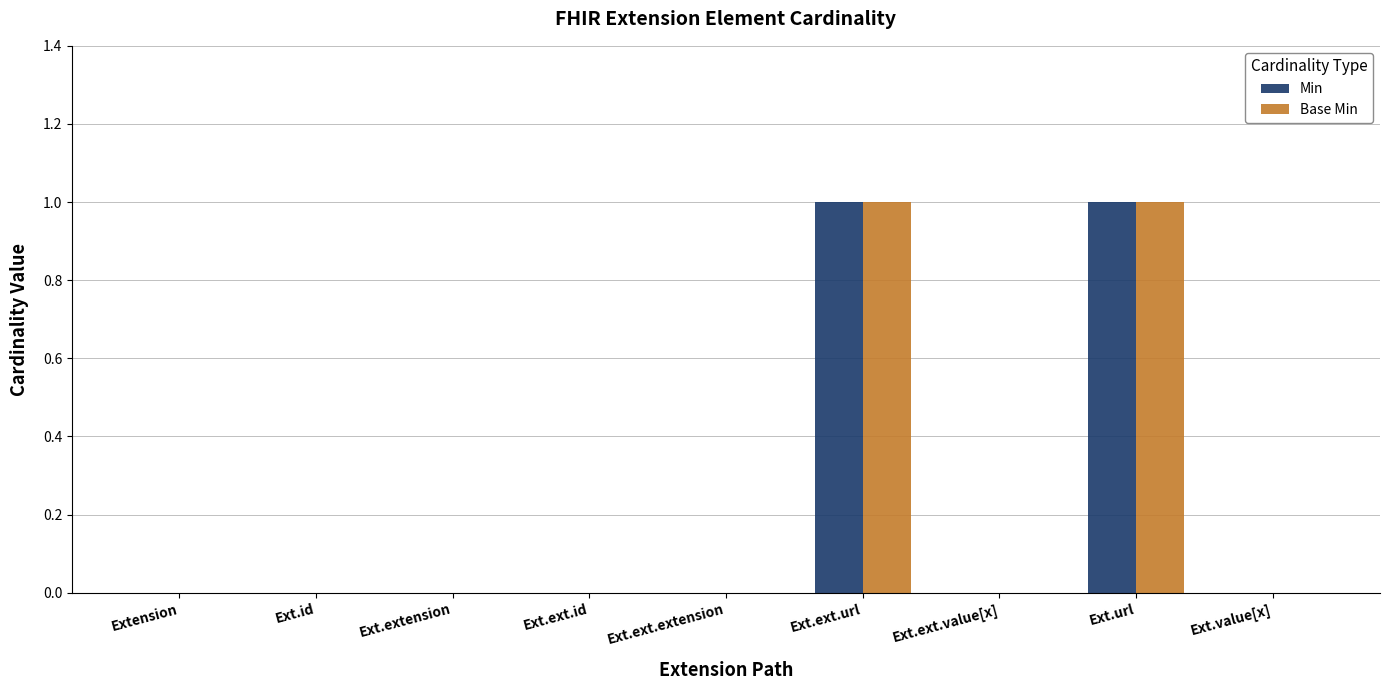

Count the Base Min values in the range 0 to 1.

9